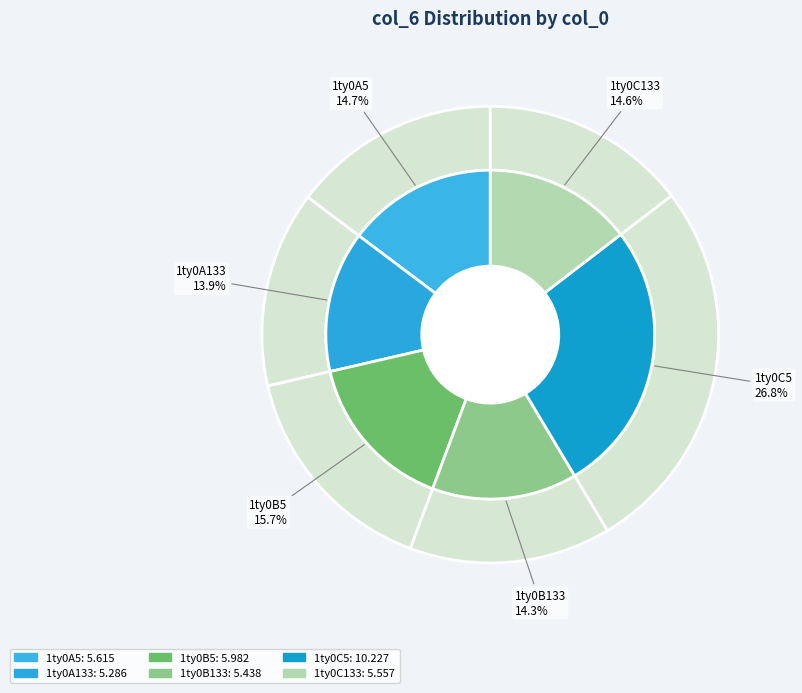

What percentage is NOT represented by 1ty0A133?

86.1%